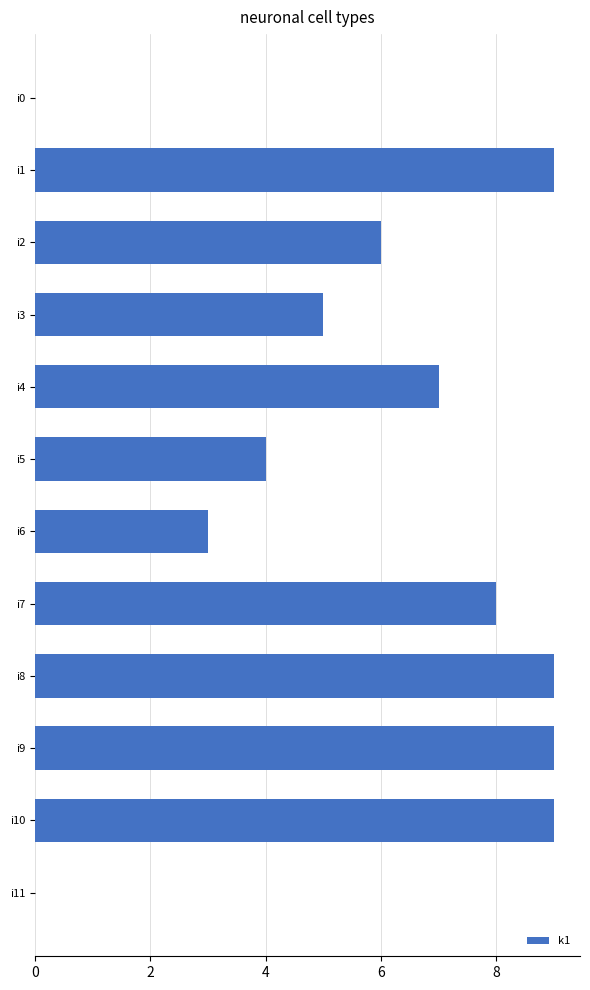

Between i3 and i1, which is larger?

i1